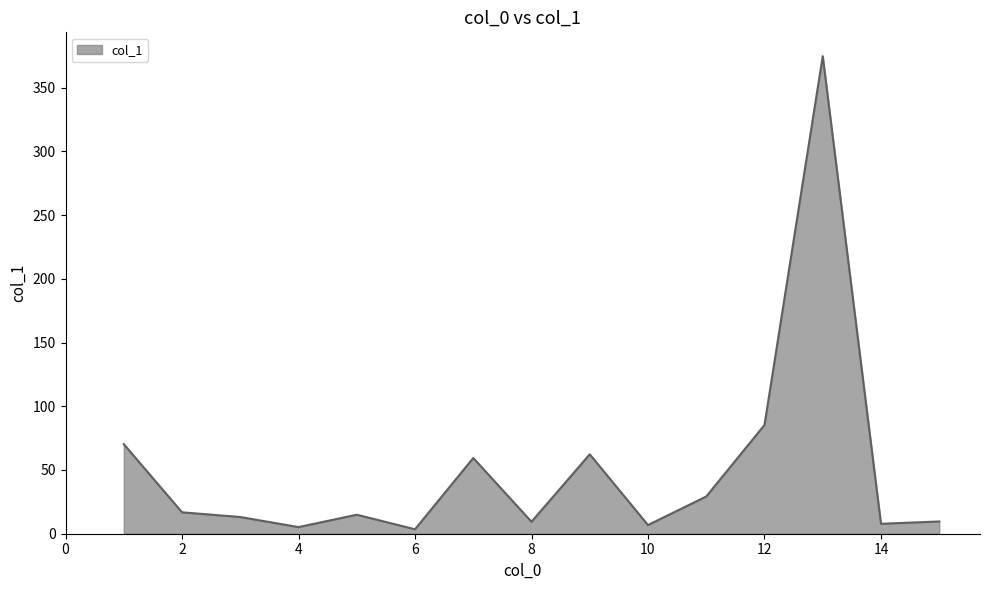

What is the difference between the maximum and minimum values?

371.1